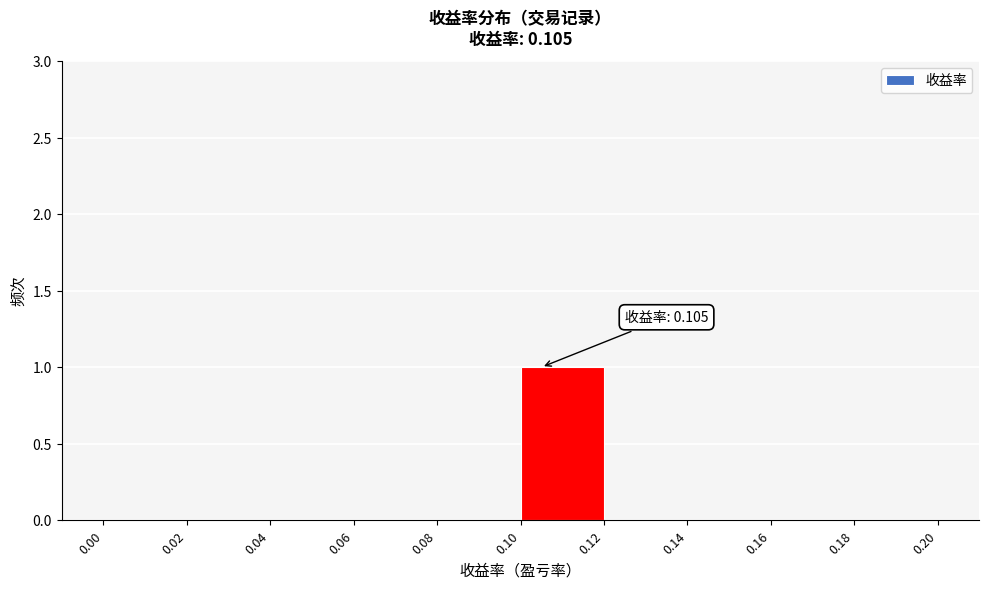

Which range on the x-axis has the tallest bar?

0.10 to 0.12